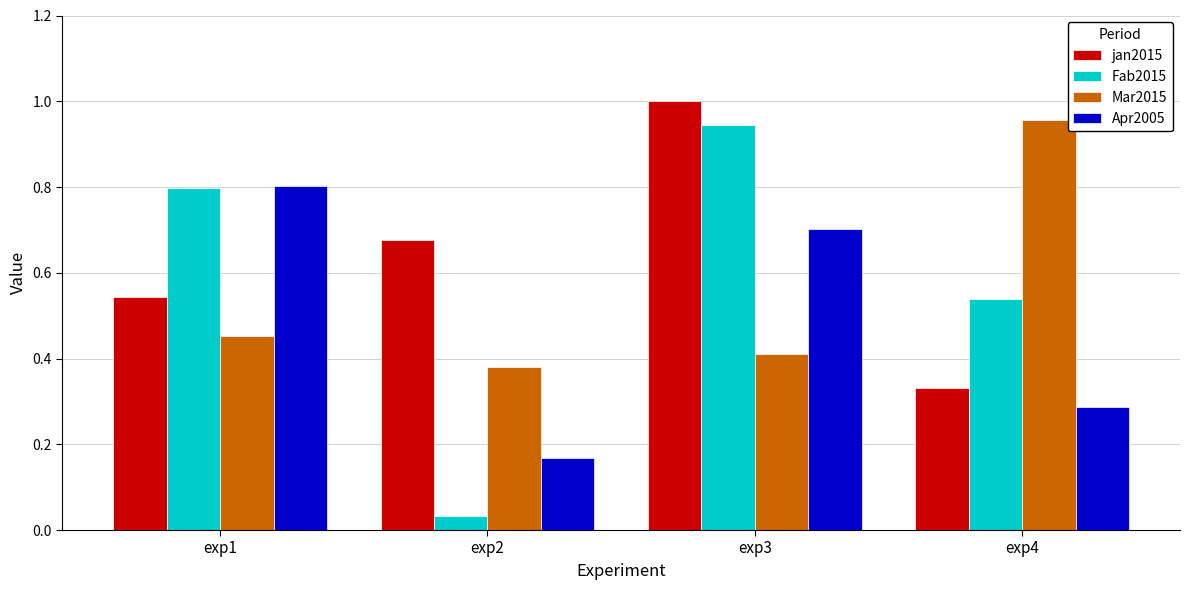

What is the sum of all Apr2005 values?

2.0